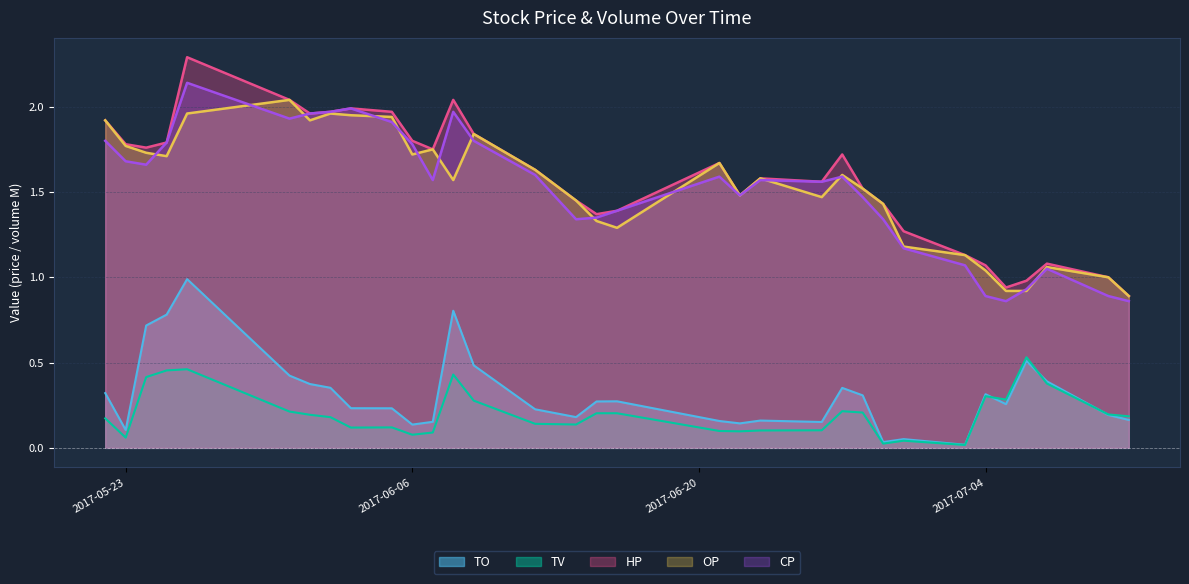

Which series changed the most between 2017-06-28 and 2017-06-30?

OP